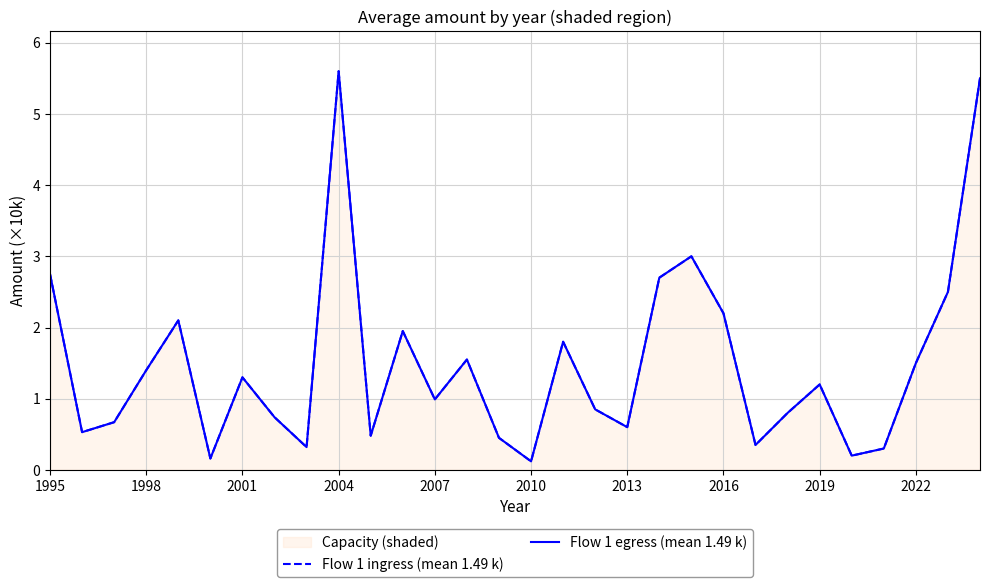

Does the chart have visible grid lines?

Yes